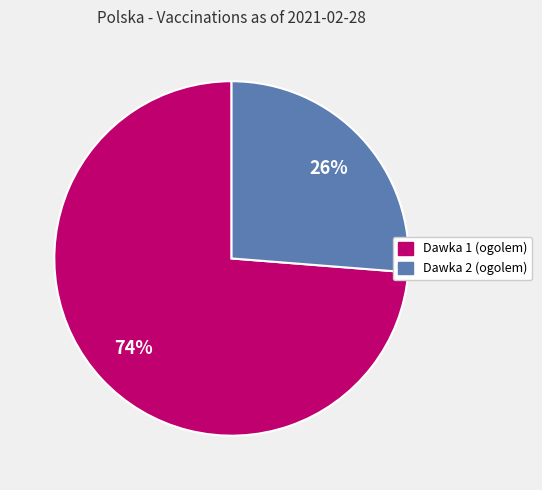

Combined, do Dawka 1 (ogolem) and Dawka 2 (ogolem) account for over 50%?

Yes